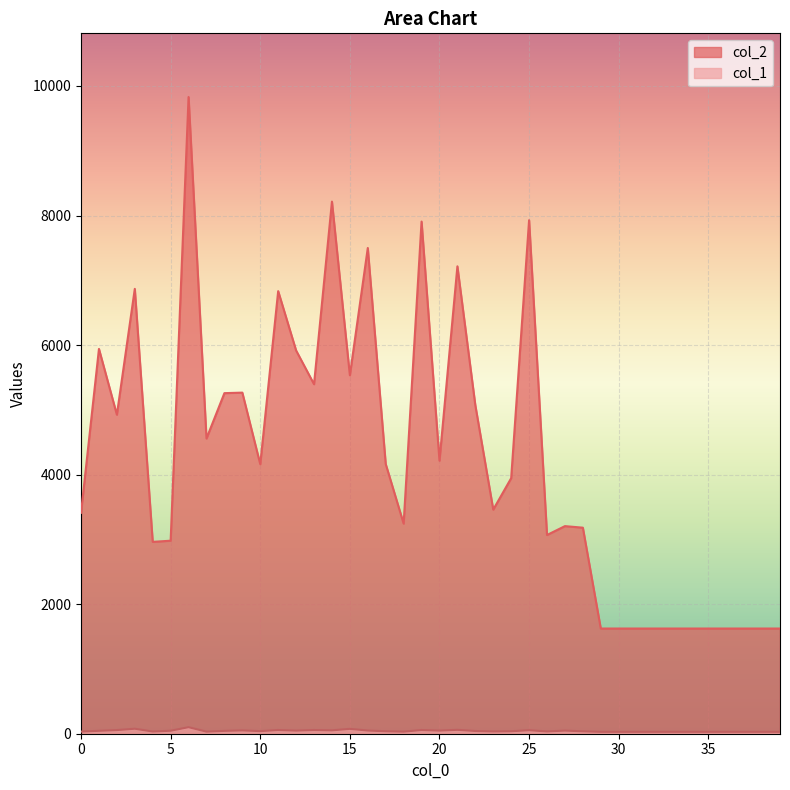

How many lines are shown in the chart?

2